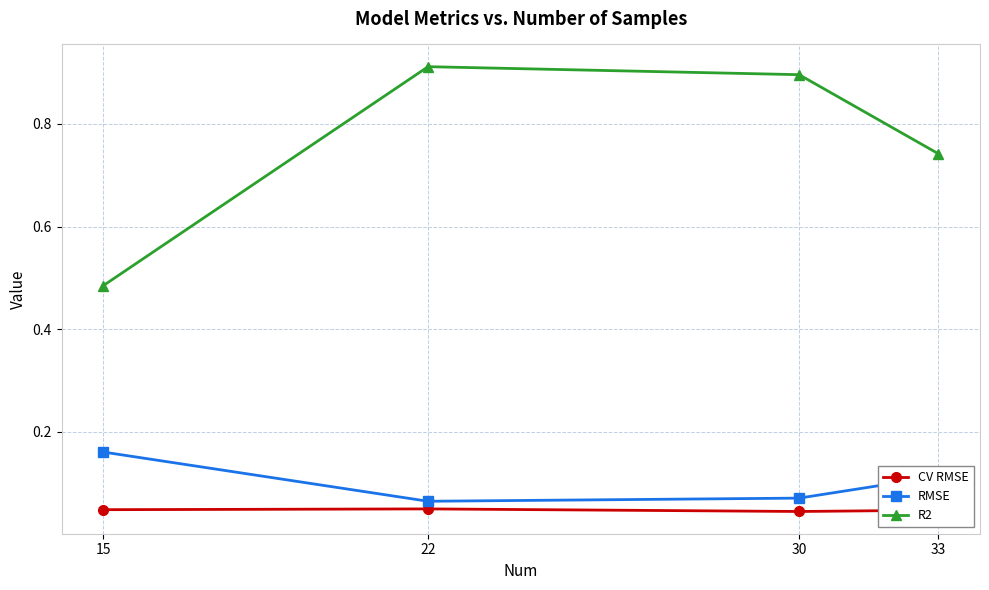

Which series has the largest total across all categories?

R2